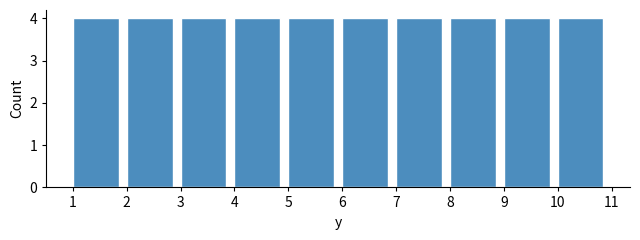

Reading left to right, transcribe this chart: for each bar, give the range it covers on the x-axis and its height. The values are not printed on the chart, so give them approximately, as read against the axis.

1 to 2: 4
2 to 3: 4
3 to 4: 4
4 to 5: 4
5 to 6: 4
6 to 7: 4
7 to 8: 4
8 to 9: 4
9 to 10: 4
10 to 11: 4